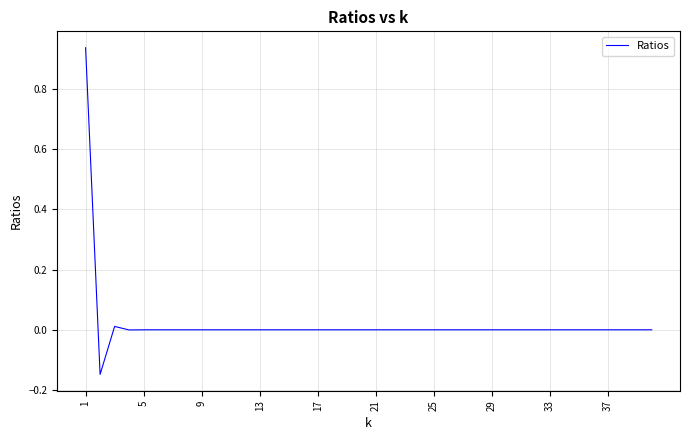

True or false: there are more than 2 points higher than both neighbors.

True